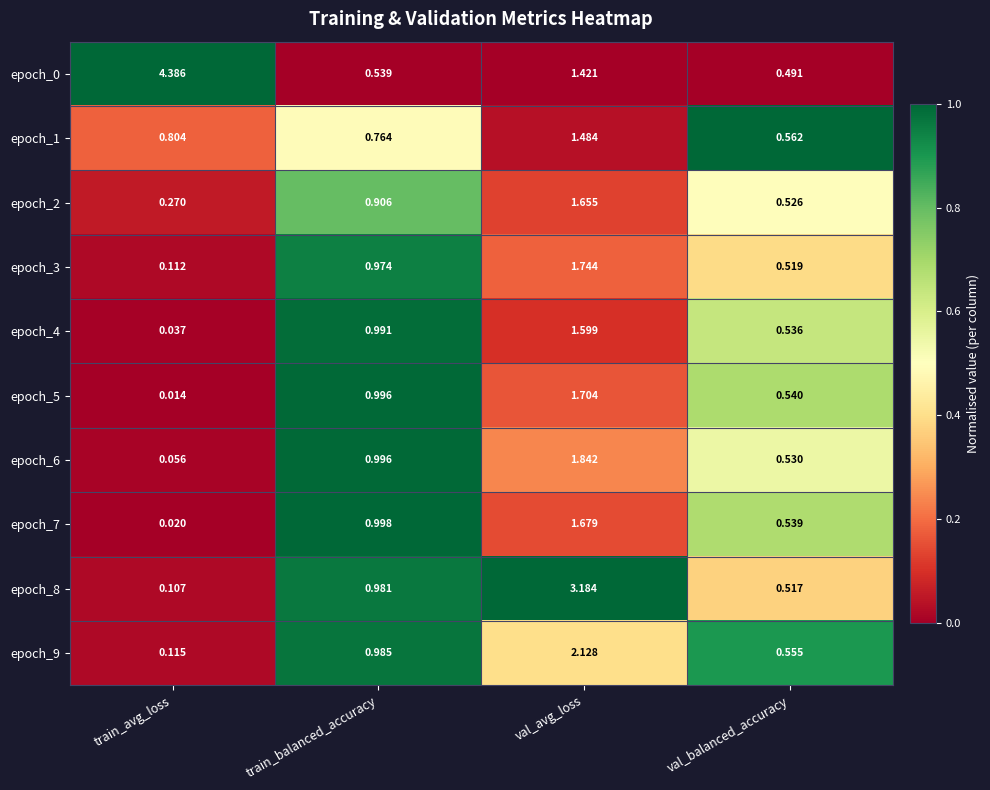

At how many categories does at least one series exceed 0?

4